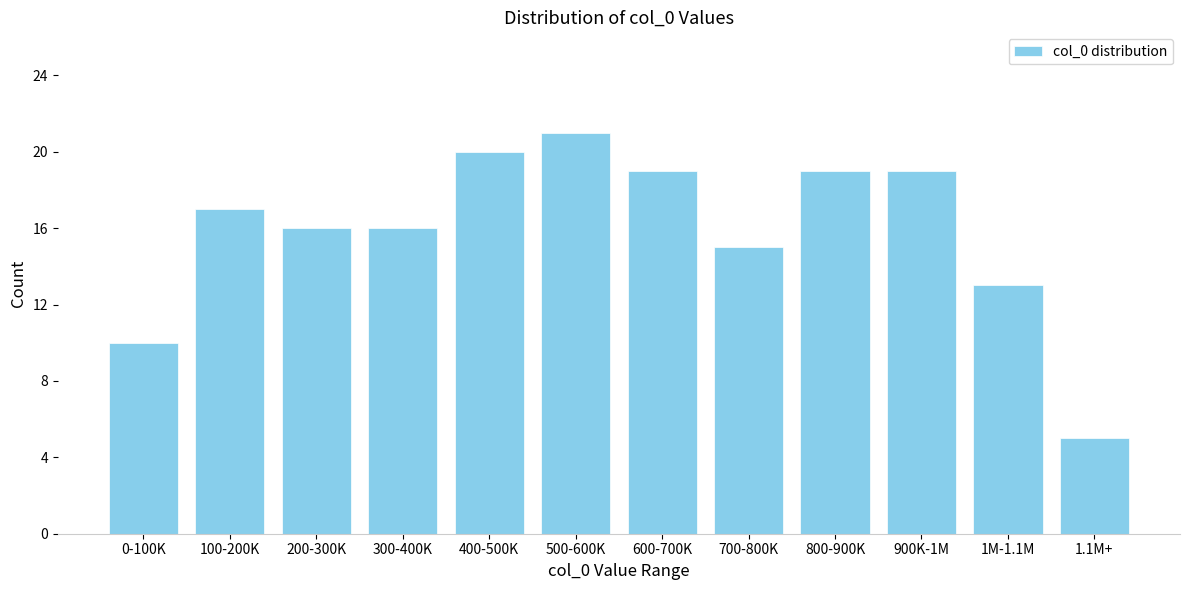

Reading left to right, what are all the values shown in this chart?

0-100K=10	100-200K=17	200-300K=16	300-400K=16	400-500K=20	500-600K=21	600-700K=19	700-800K=15	800-900K=19	900K-1M=19	1M-1.1M=13	1.1M+=5